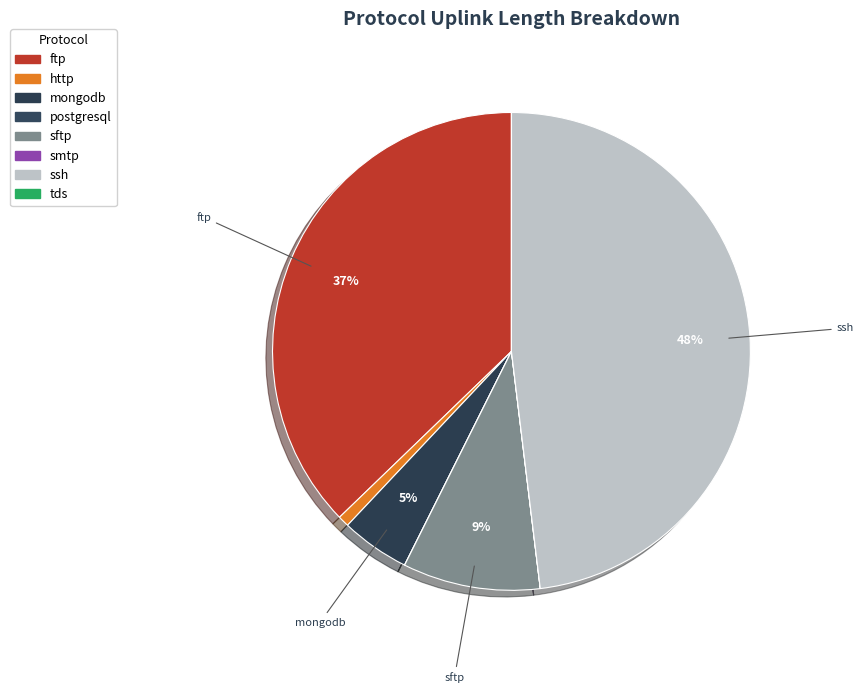

Which slice is the smallest?

smtp